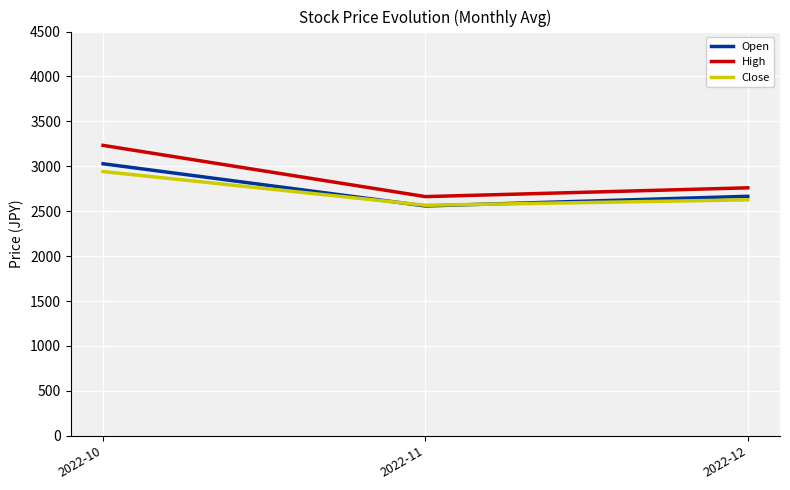

At how many categories does at least one series exceed 2946?

1